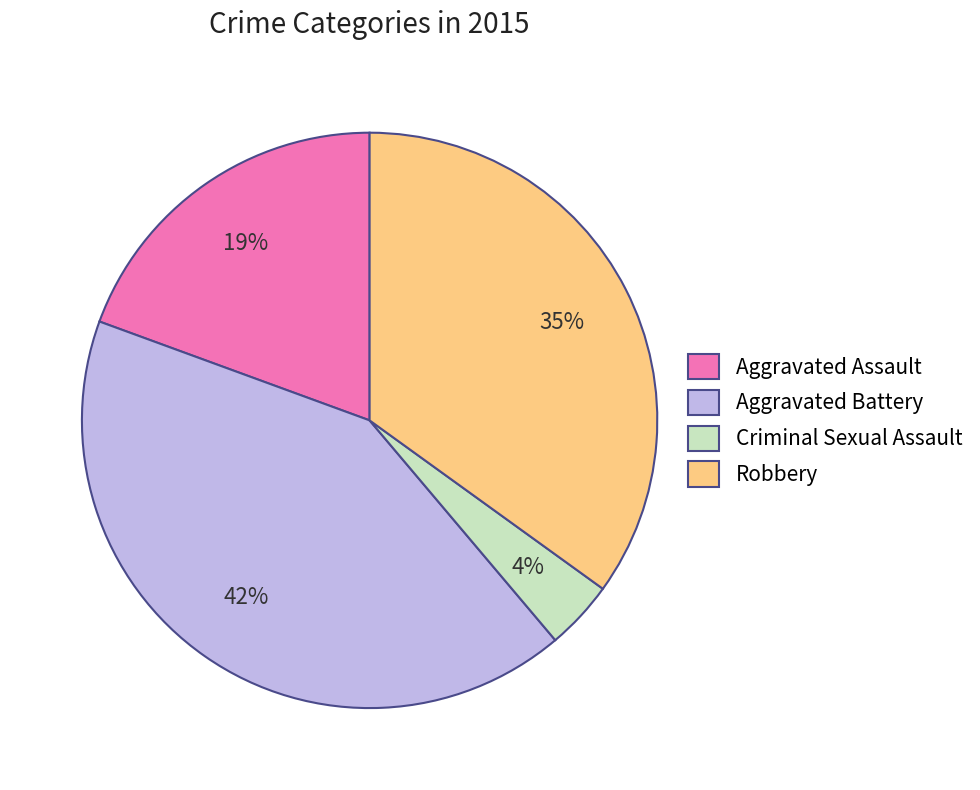

How many slices are in this pie chart?

4